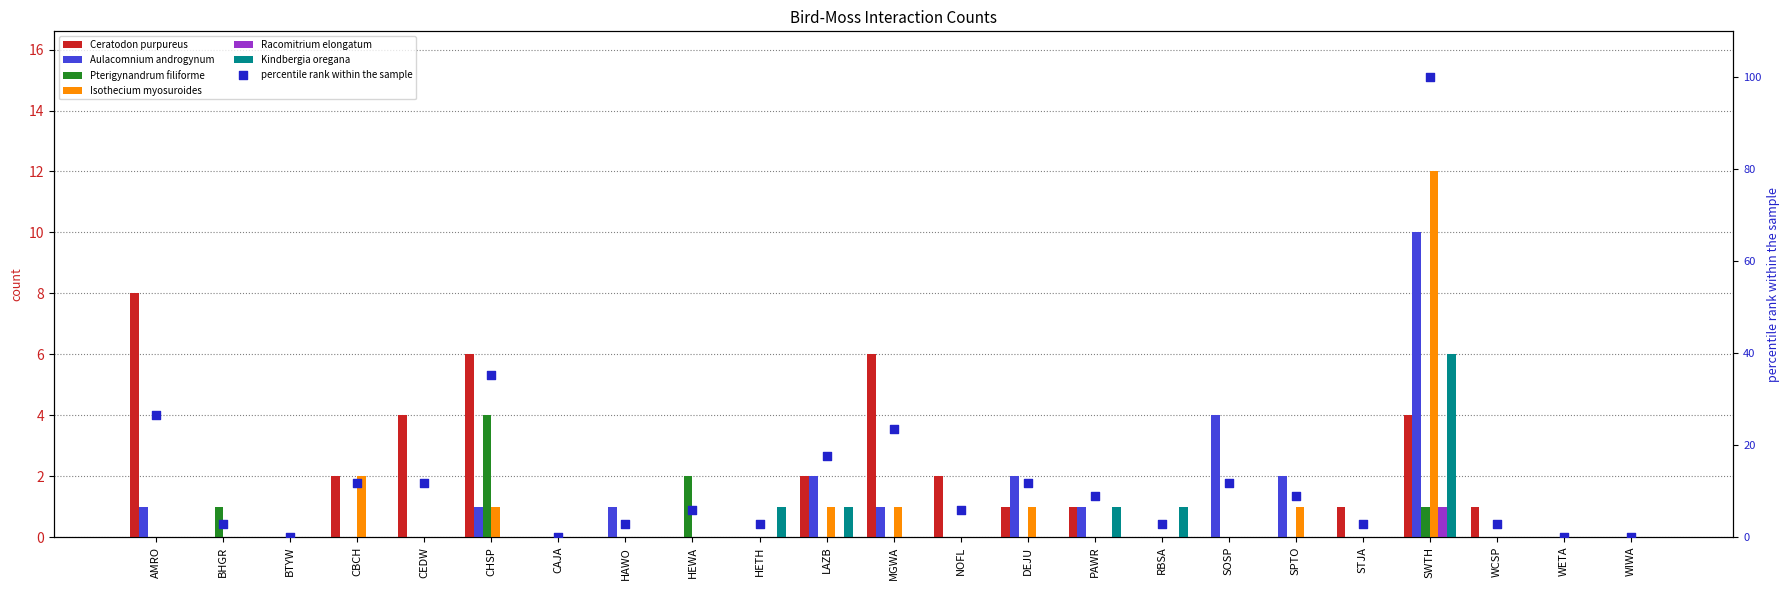

Which series has the largest Y range (max minus min)?

Isothecium myosuroides